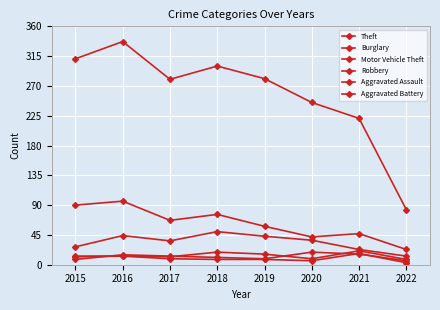

How many lines are shown in the chart?

6